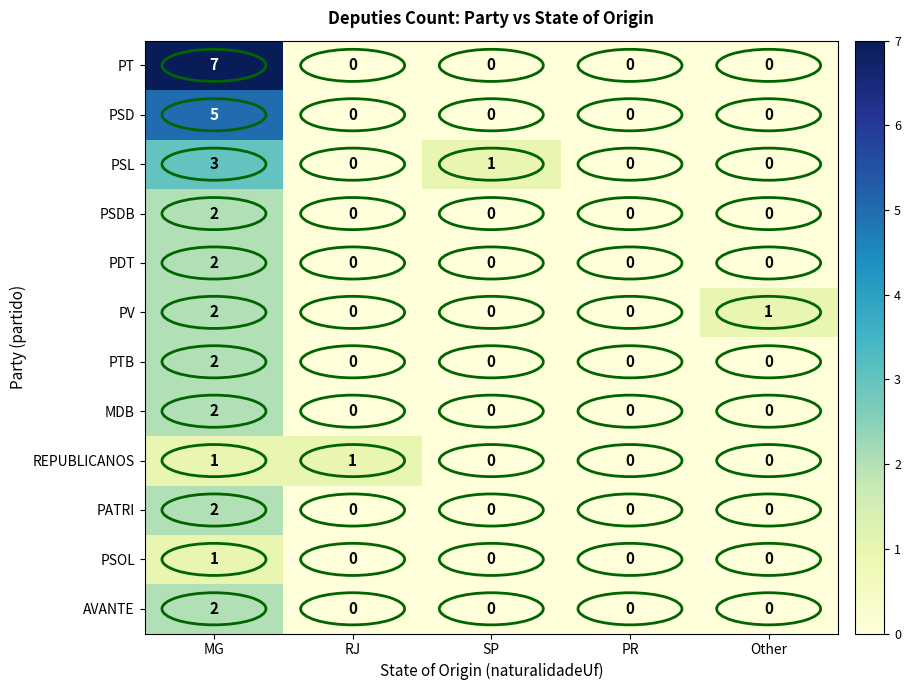

Which series has the largest total across all categories?

PT